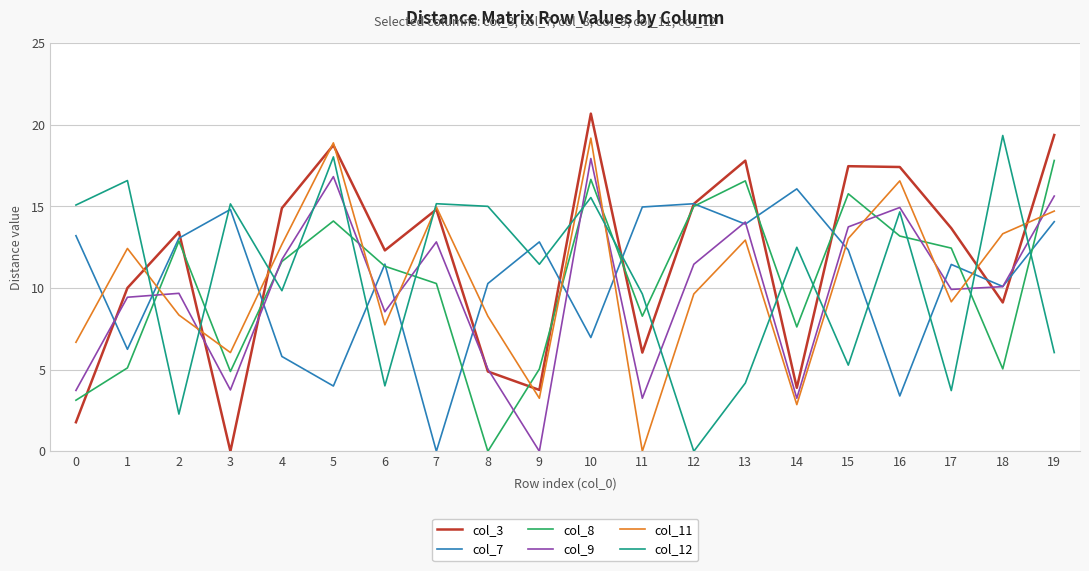

After their last crossing, which series has the higher values: col_8 or col_3?

col_3